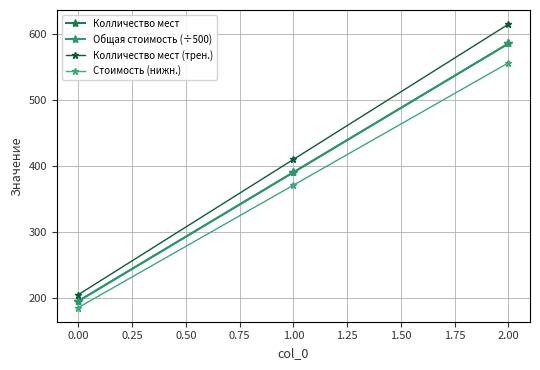

Is this an area chart (filled region under the line)?

No